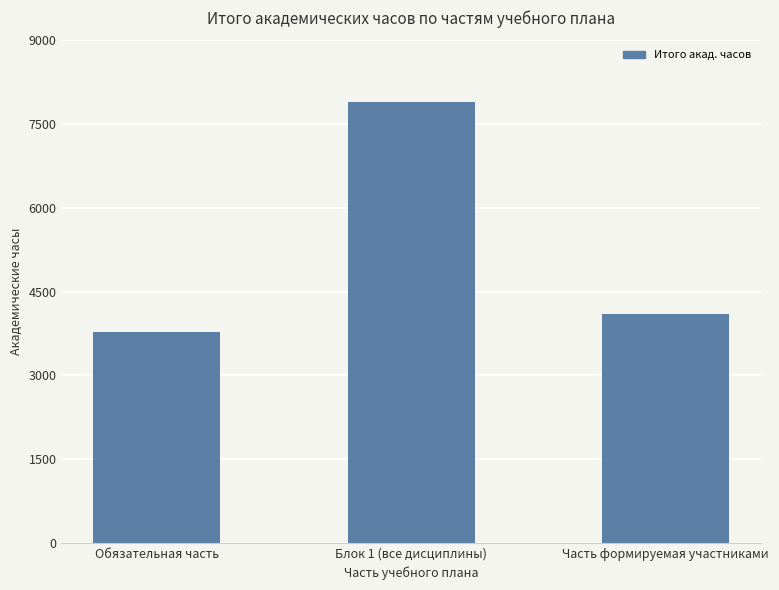

Between Обязательная часть and Часть формируемая участниками, which is larger?

Часть формируемая участниками